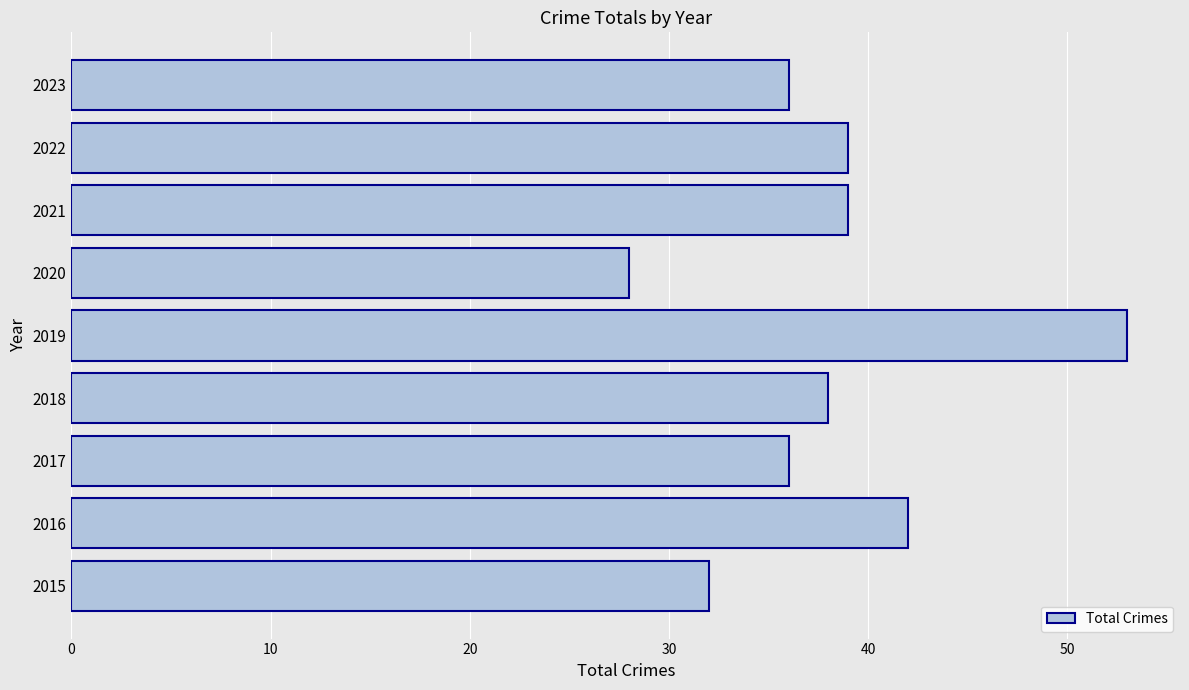

What is the maximum value shown in the chart?

53